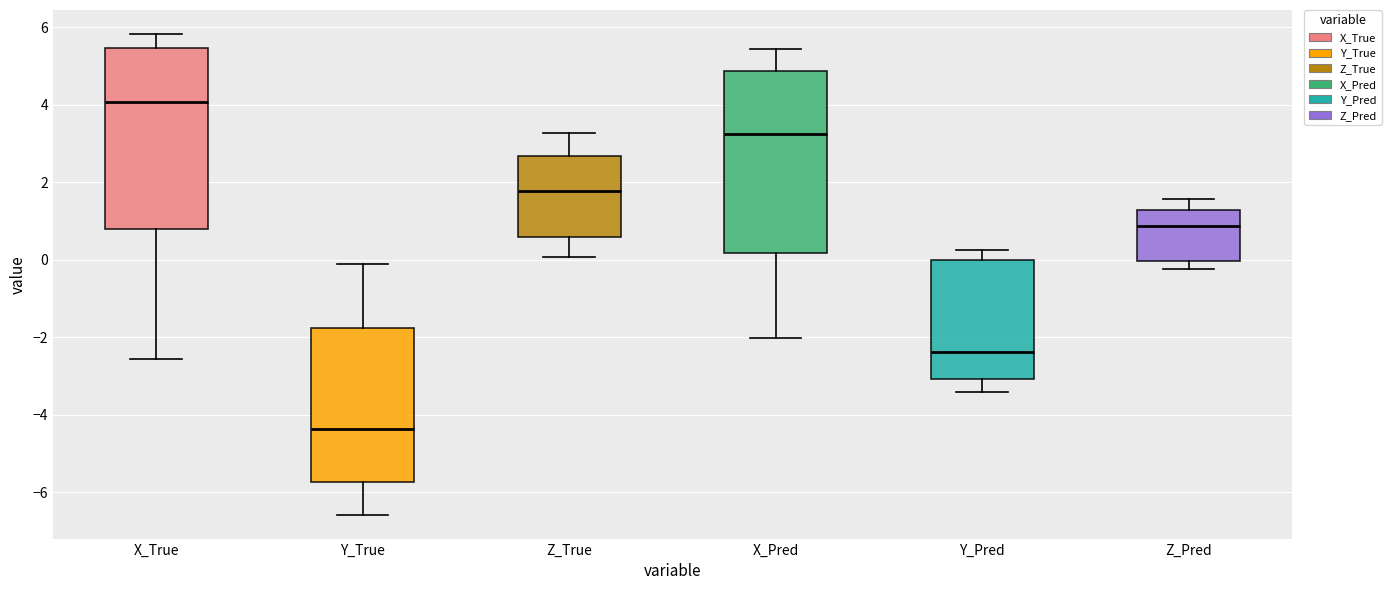

Reading left to right, transcribe this box plot: for each box, give where its median line is, the range the box spans, and where its two whiskers end, as read against the y-axis. The values are not printed on the chart, so give them approximately, as read against the axis.

X_True: median 4.0, box 0.8 to 5.4, whiskers -2.6 to 5.8
Y_True: median -4.4, box -5.8 to -1.8, whiskers -6.6 to -0.2
Z_True: median 1.8, box 0.6 to 2.6, whiskers 0.0 to 3.2
X_Pred: median 3.2, box 0.2 to 4.8, whiskers -2.0 to 5.4
Y_Pred: median -2.4, box -3.0 to 0.0, whiskers -3.4 to 0.2
Z_Pred: median 0.8, box 0.0 to 1.2, whiskers -0.2 to 1.6